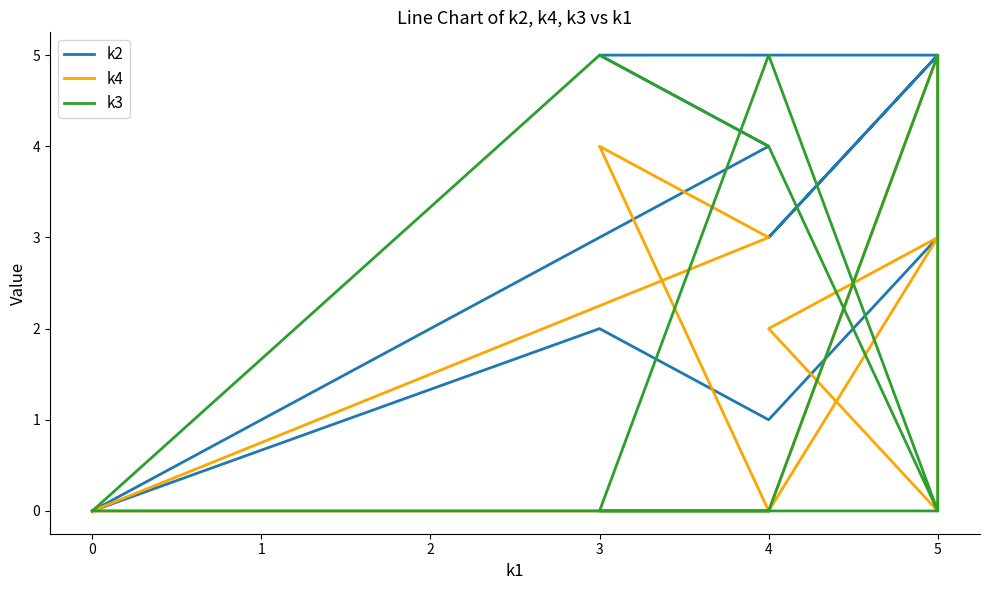

What is the difference between the k2 values at 3 and 4?

2